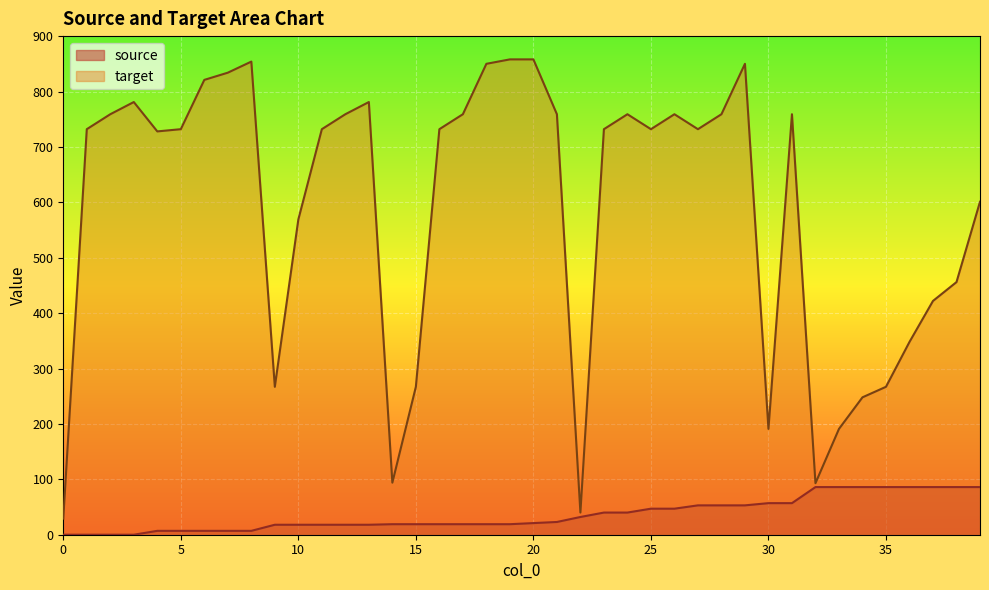

How many interior local peaks does the target series have?

7